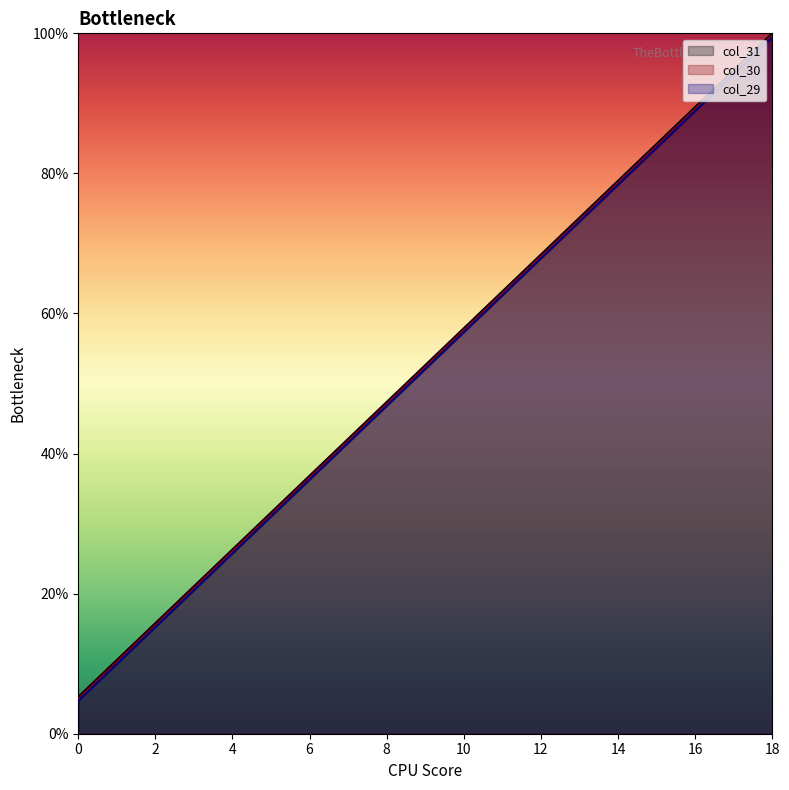

The value of col_31 at 11 is 16.9. True or false?

False